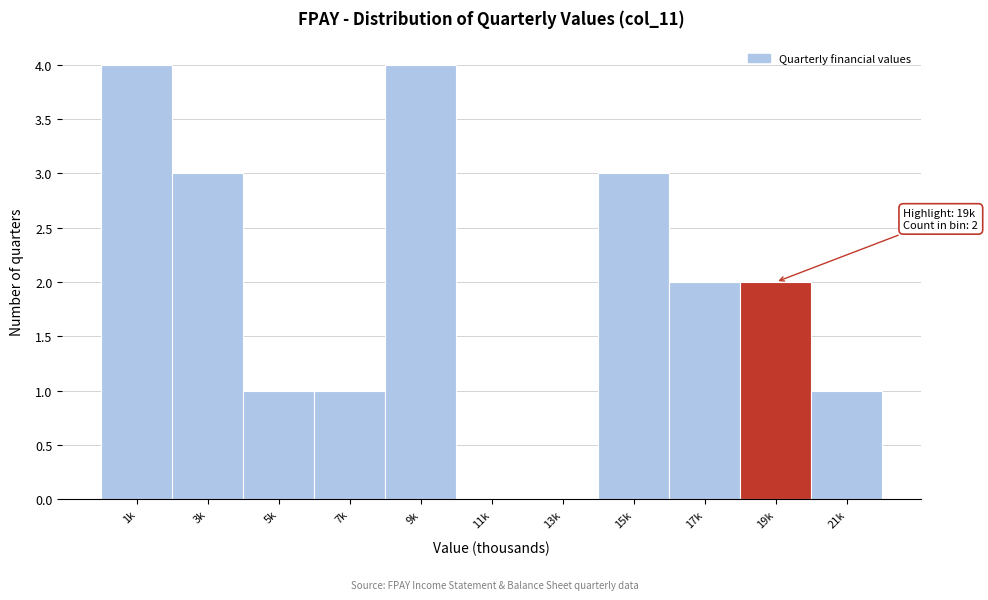

Reading left to right, list all the values displayed in this chart.

1k=4	3k=3	5k=1	7k=1	9k=4	11k=0	13k=0	15k=3	17k=2	19k=2	21k=1